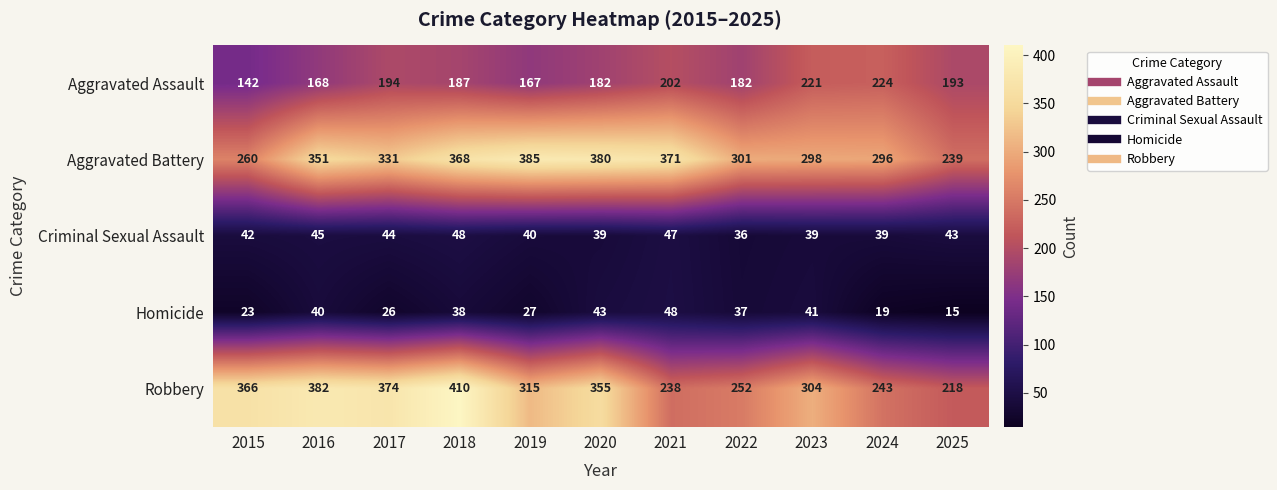

The value of Homicide at 2020 is 43. True or false?

True